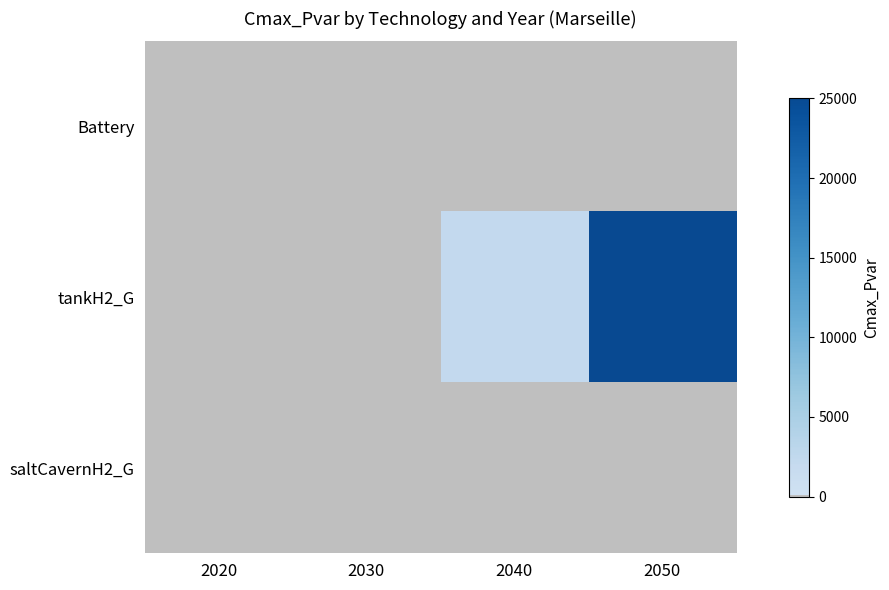

Between 2040 and 2050, which series saw the biggest shift?

tankH2_G